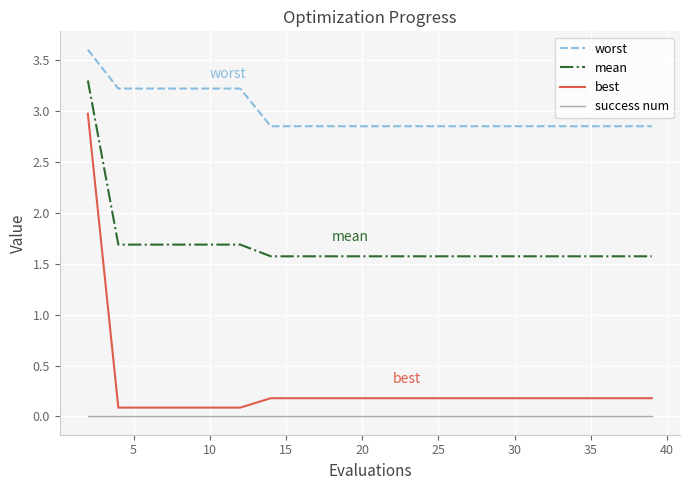

Rank the series by their maximum value, from highest to lowest.

worst, mean, best, success num